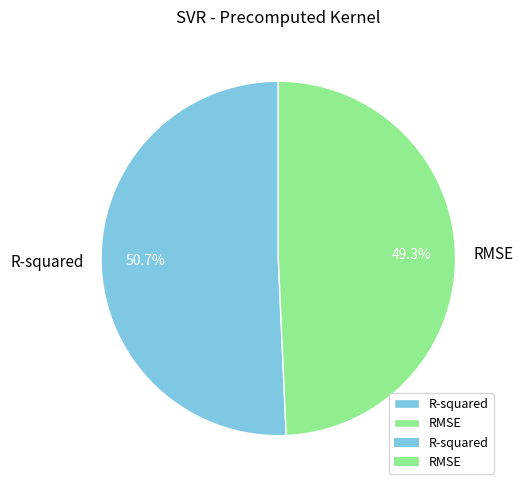

How many segments does this pie chart have?

2